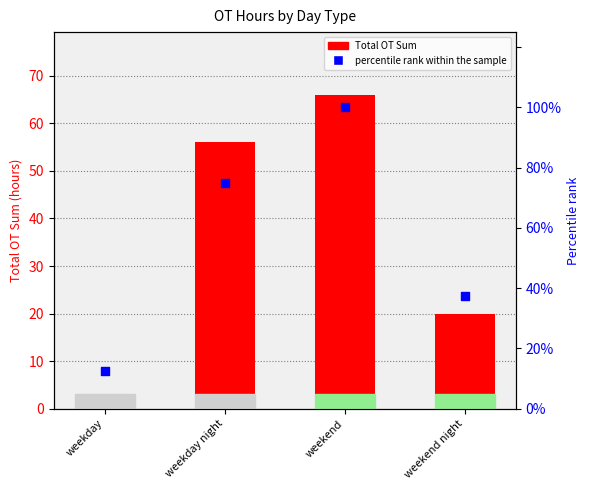

What are all the series names shown in the legend?

Total OT Sum, percentile rank within the sample